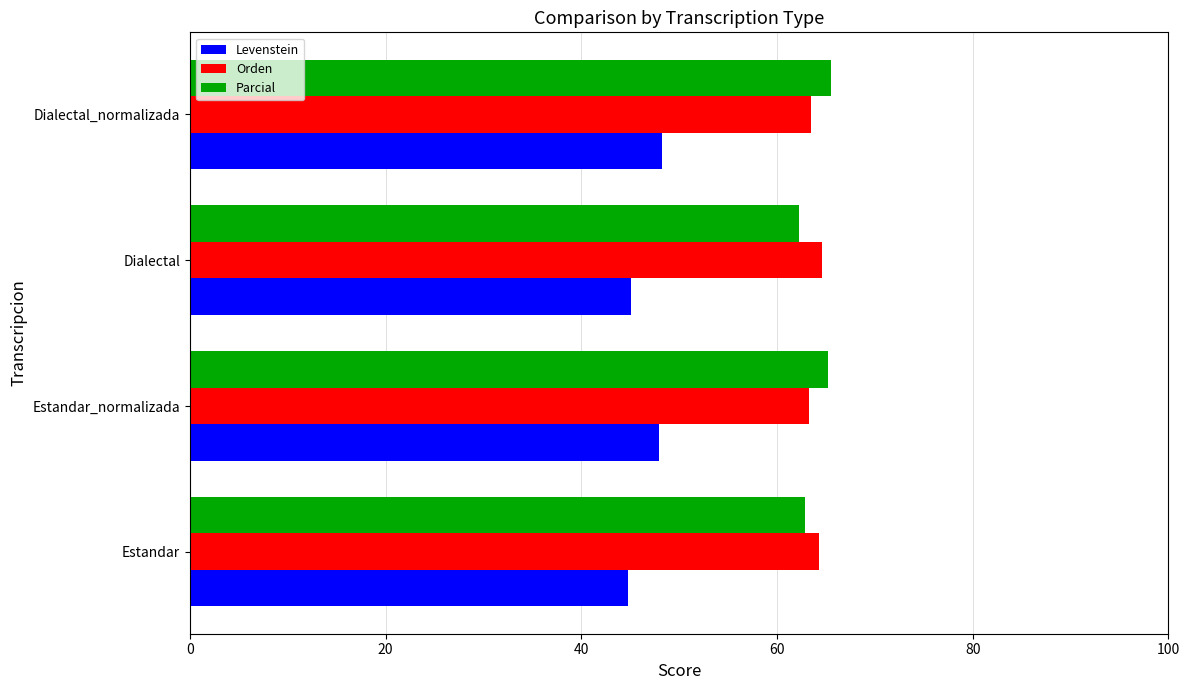

What is the minimum value for Orden?

63.2